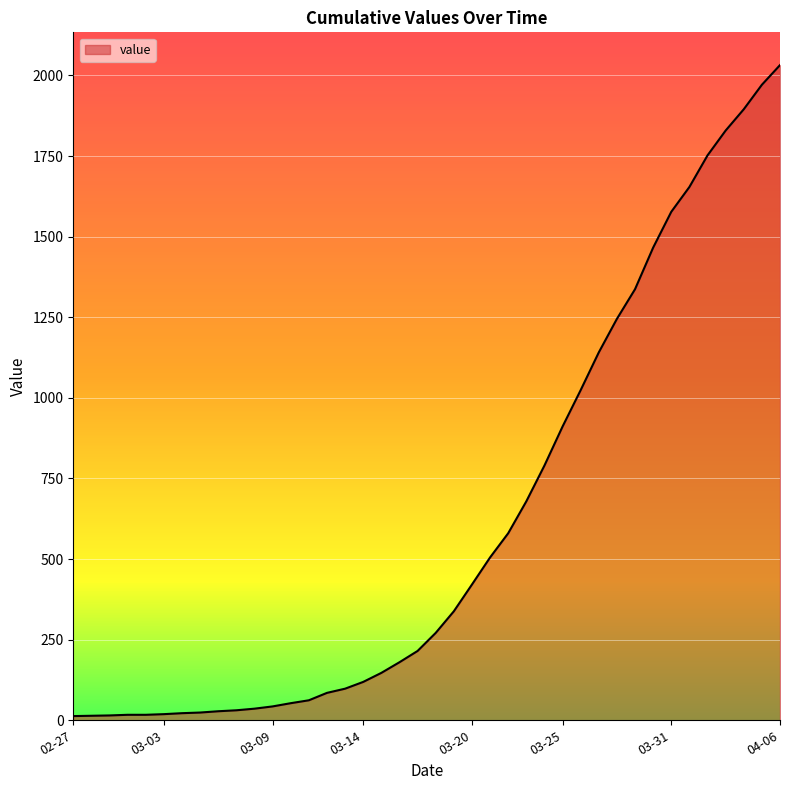

What is the difference between the maximum and minimum values?

2019